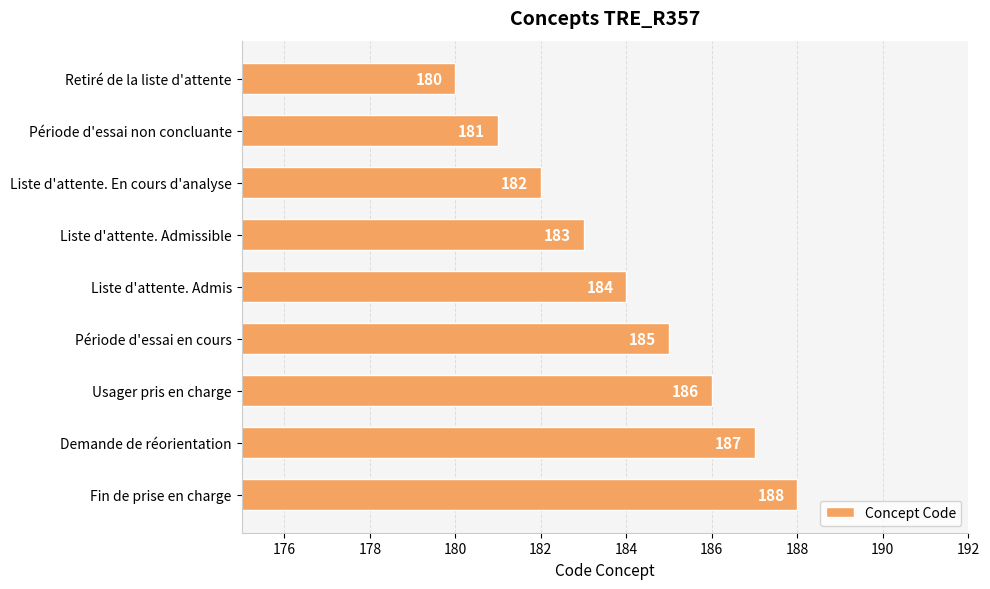

Rank the categories by value from highest to lowest.

Fin de prise en charge, Demande de réorientation, Usager pris en charge, Période d'essai en cours, Liste d'attente. Admis, Liste d'attente. Admissible, Liste d'attente. En cours d'analyse, Période d'essai non concluante, Retiré de la liste d'attente